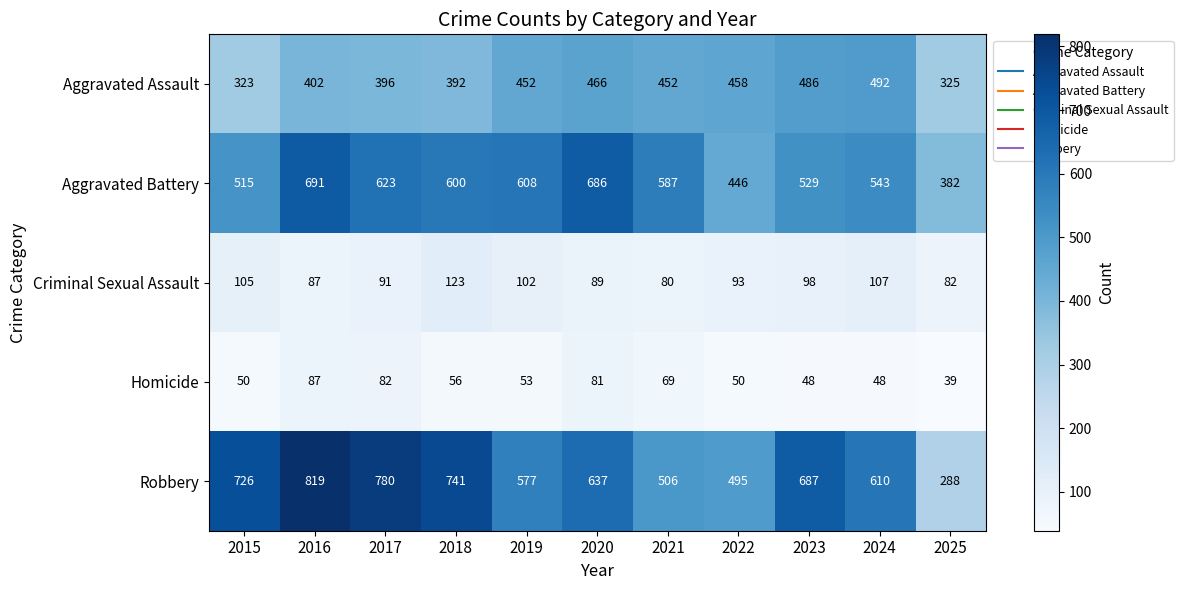

At how many categories does at least one series exceed 280?

11